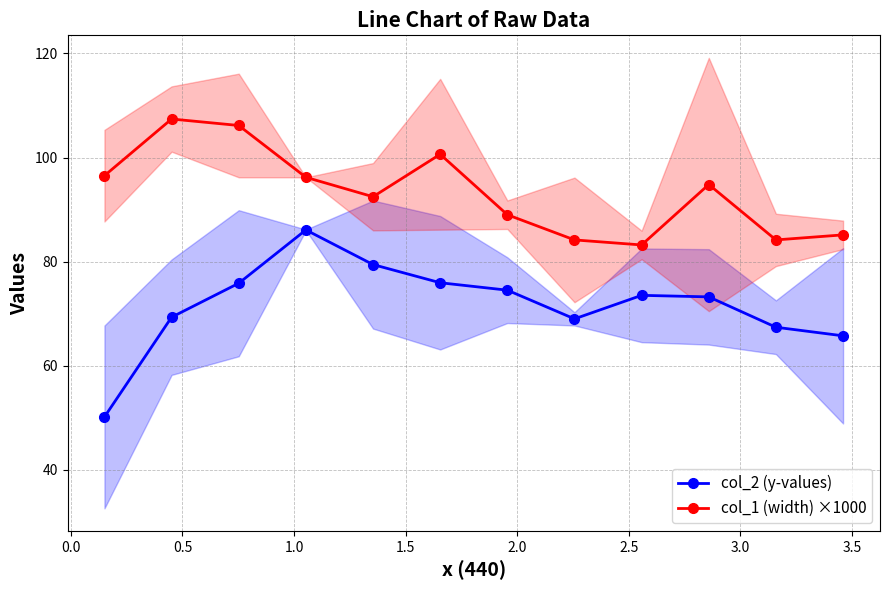

What is the difference between the maximum and minimum values in the col_1 (width) ×1000 series?

24.2